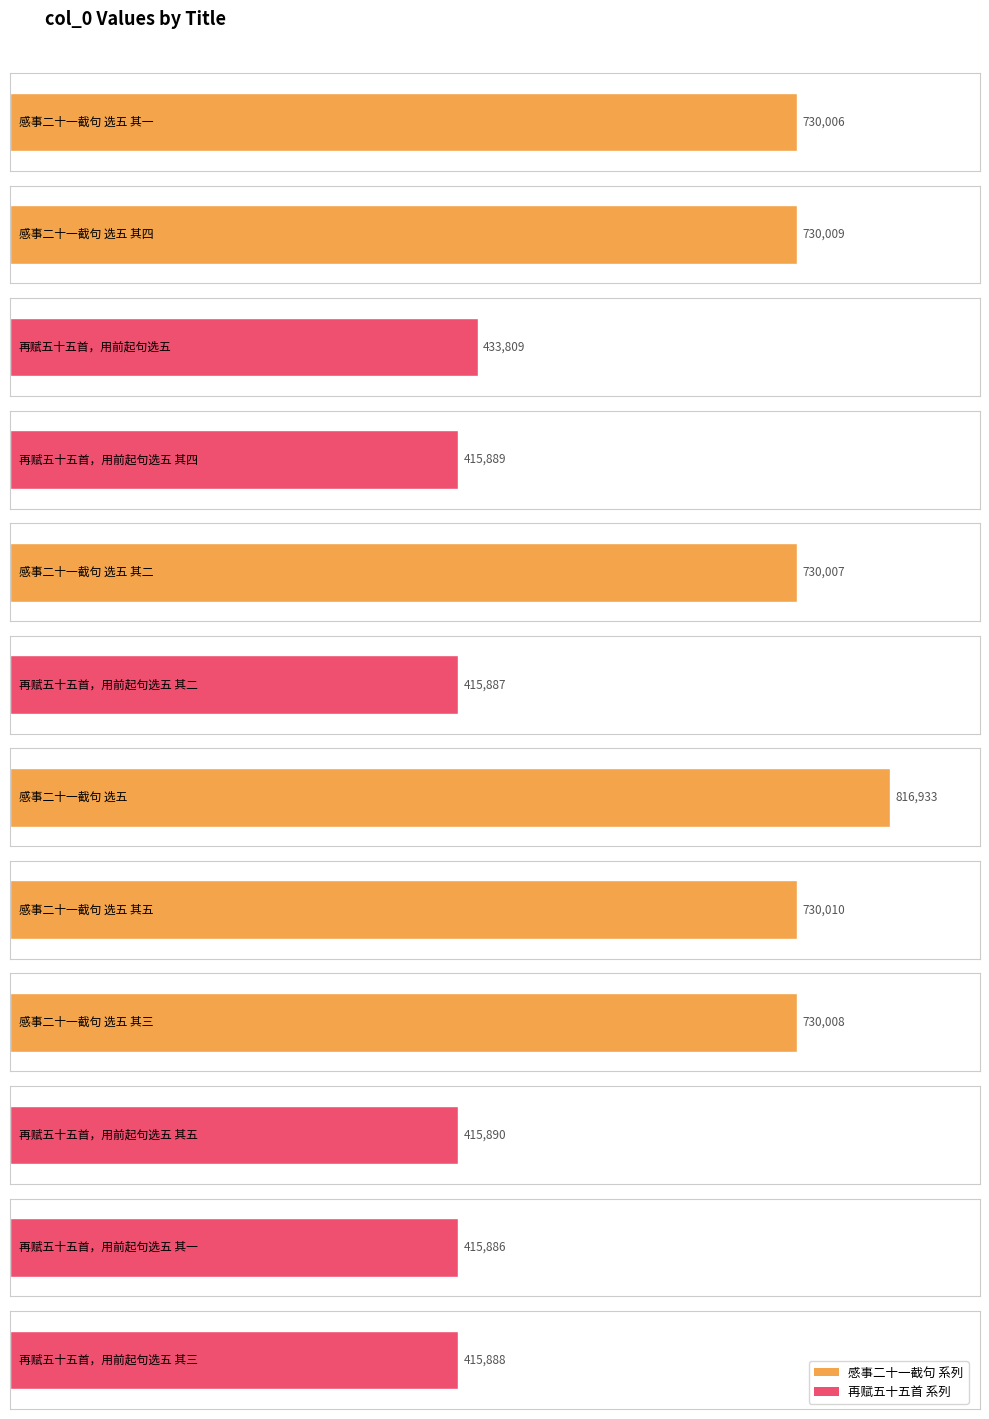

What is the change in value from 感事二十一截句 选五 其一 to 感事二十一截句 选五 其四?

+3